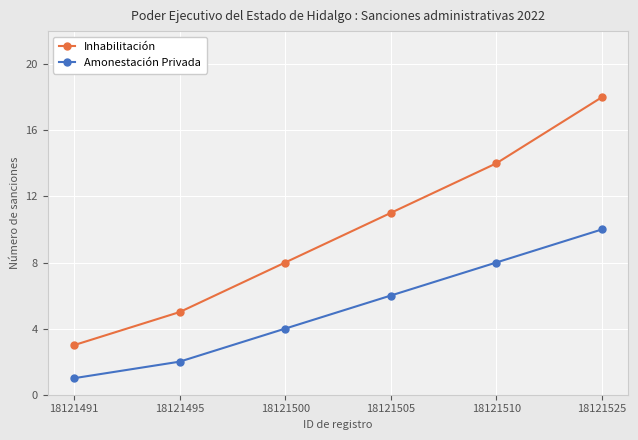

What are all the series names shown in the legend?

Inhabilitación, Amonestación Privada